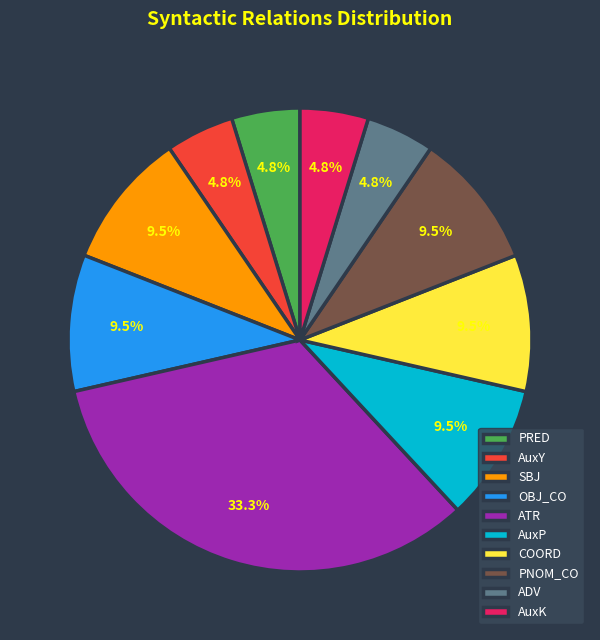

Does COORD represent more than half of the total?

No